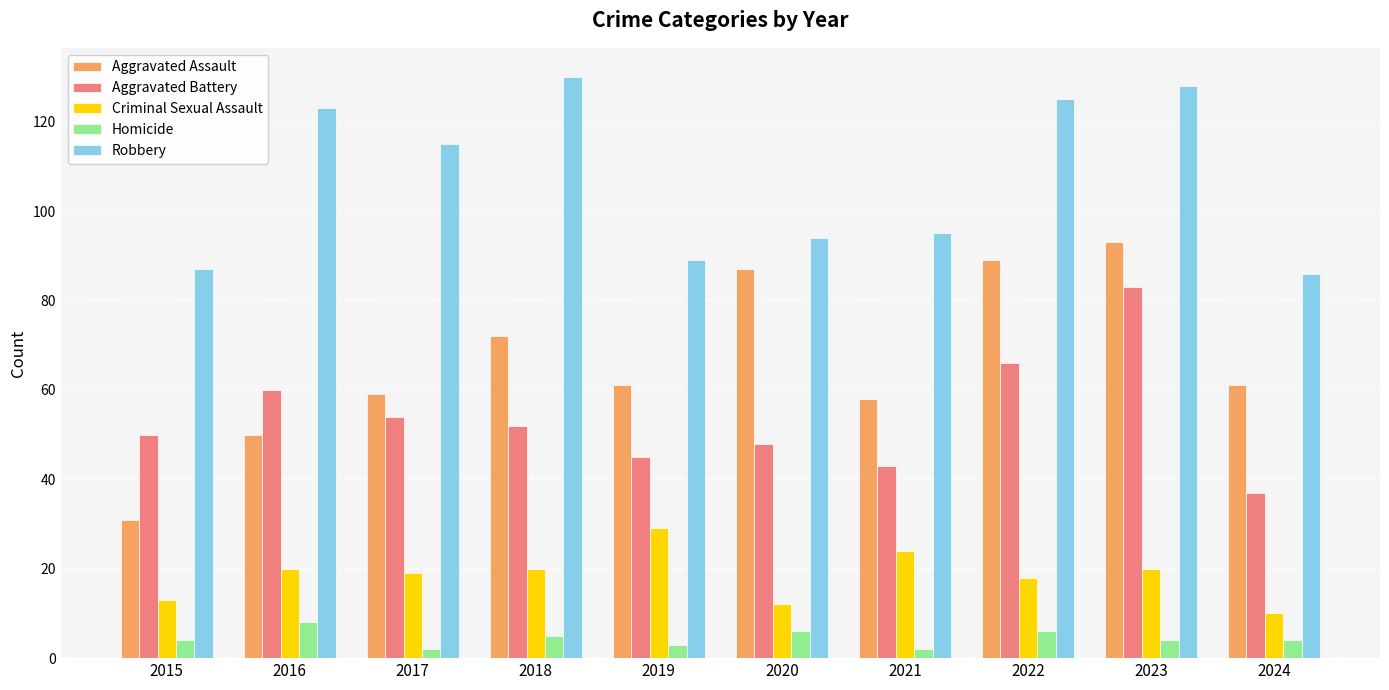

Which series changed the most between 2015 and 2022?

Aggravated Assault